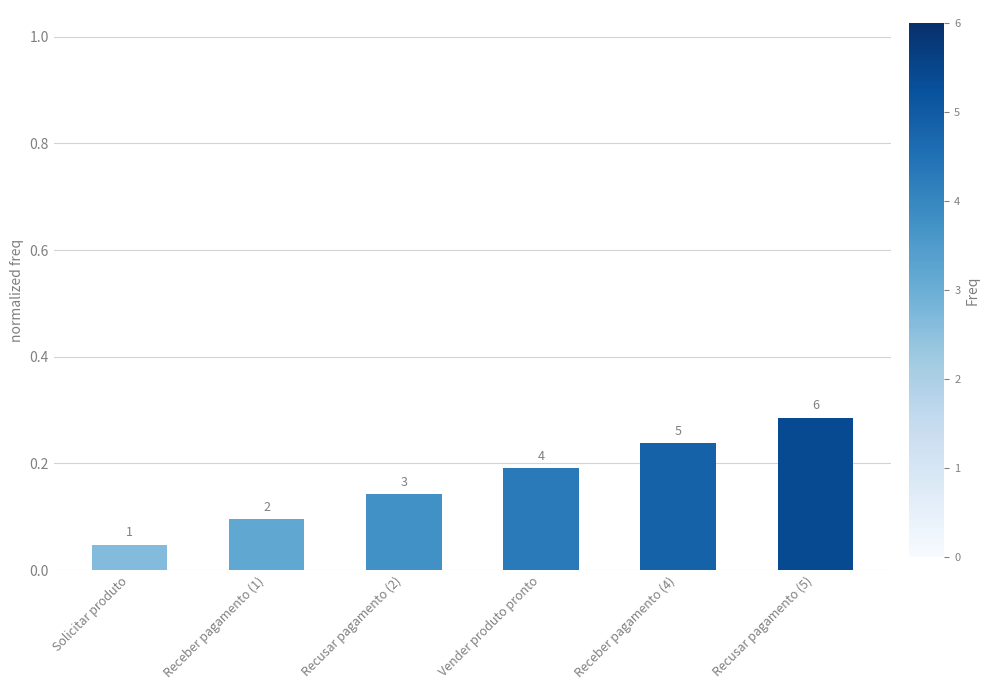

How many bars are there in total?

6